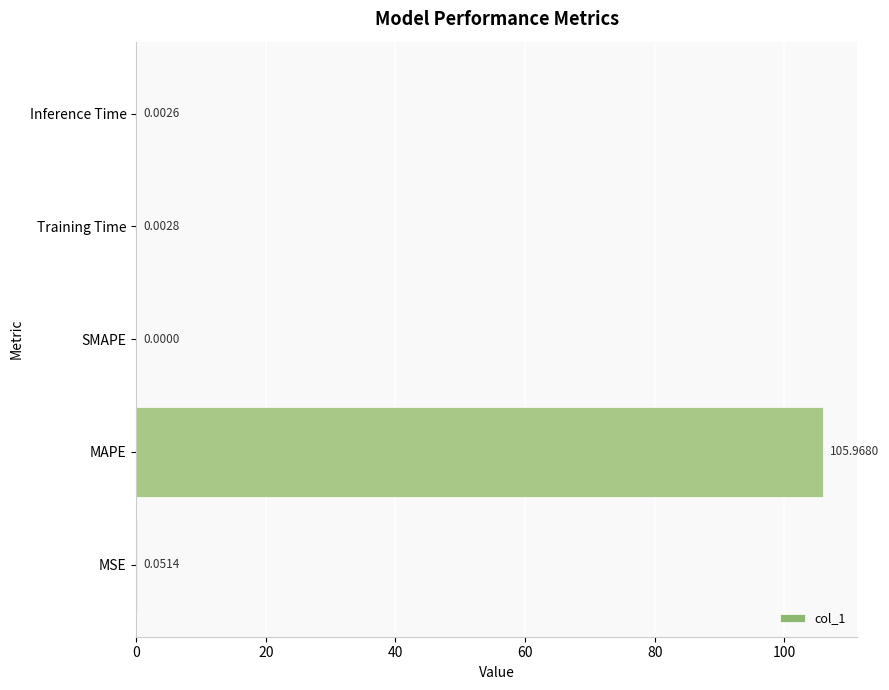

How many distinct data groups are displayed?

1